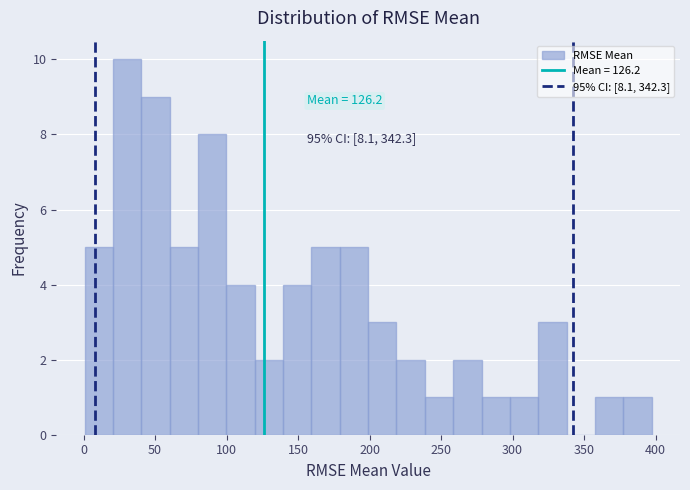

Read against the x-axis, roughly where is the centre of the tallest bar?

30